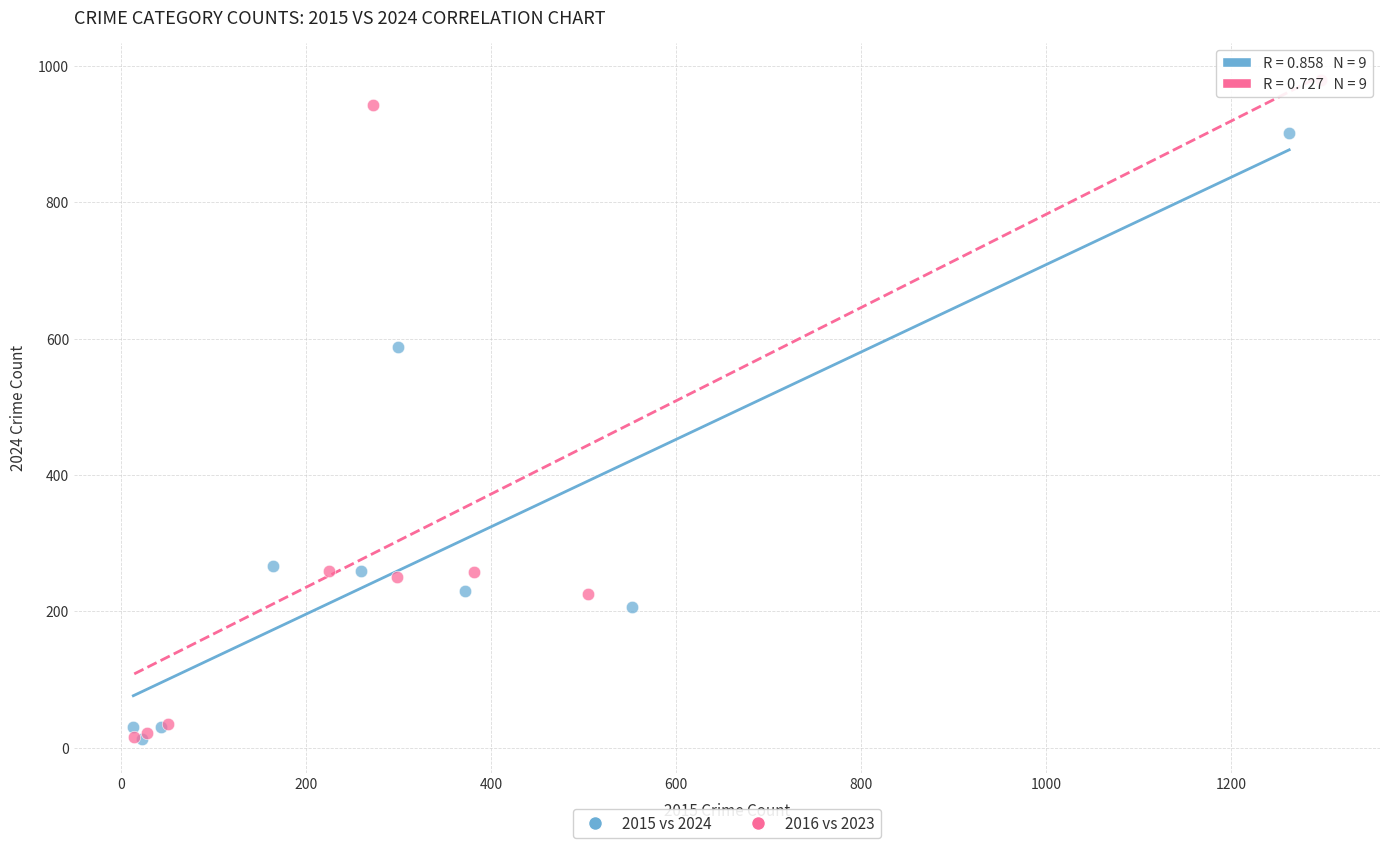

Which series has the widest spread of Y values?

2016 vs 2023